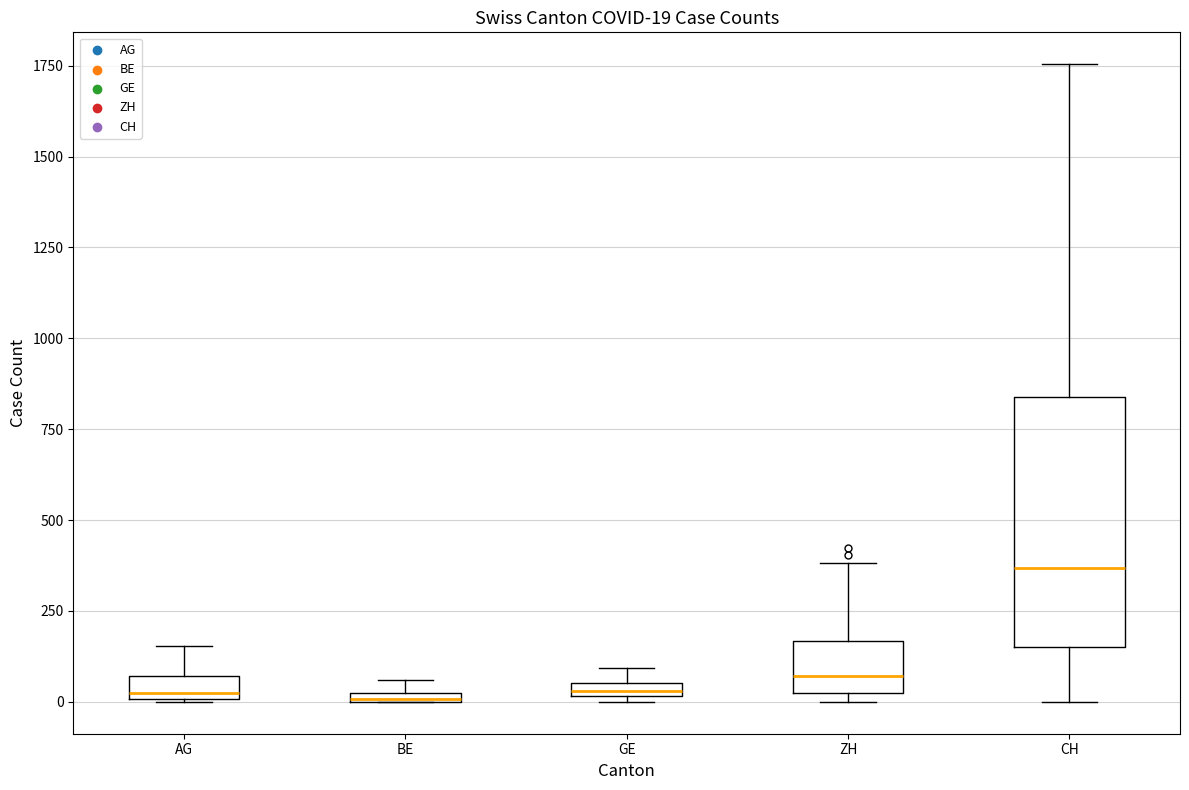

Which box is the tallest, from its lower edge to its upper edge?

CH